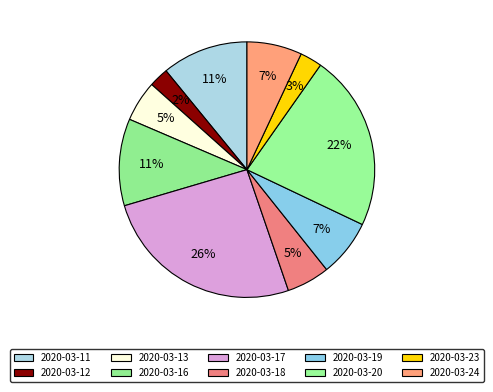

True or false: 2020-03-20 accounts for 33% of the total.

False